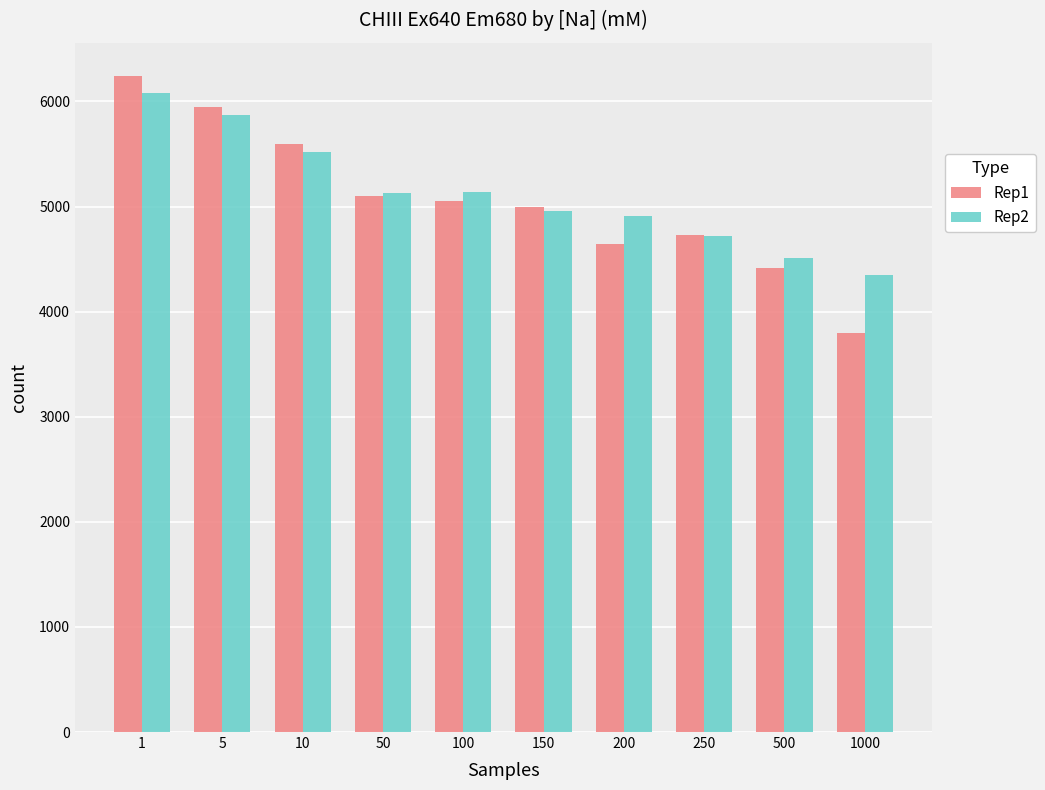

What is the value of the Rep1 bar at the 8th from the left?

4727.2